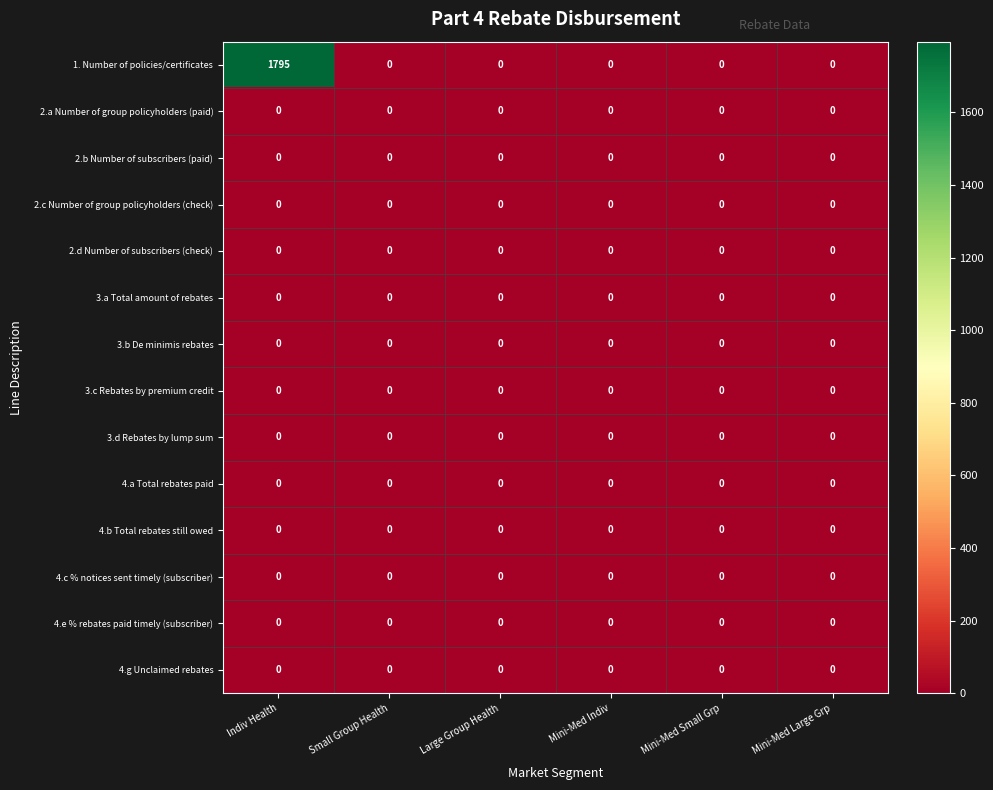

The 4.e % rebates paid timely (subscriber) series shows 0 at Large Group Health. True or false?

True